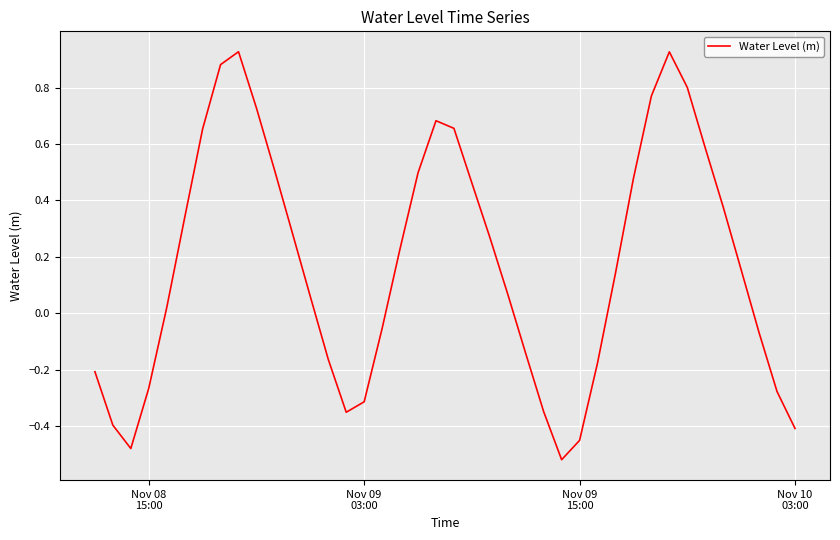

What is the difference between the maximum and minimum values?

1.4